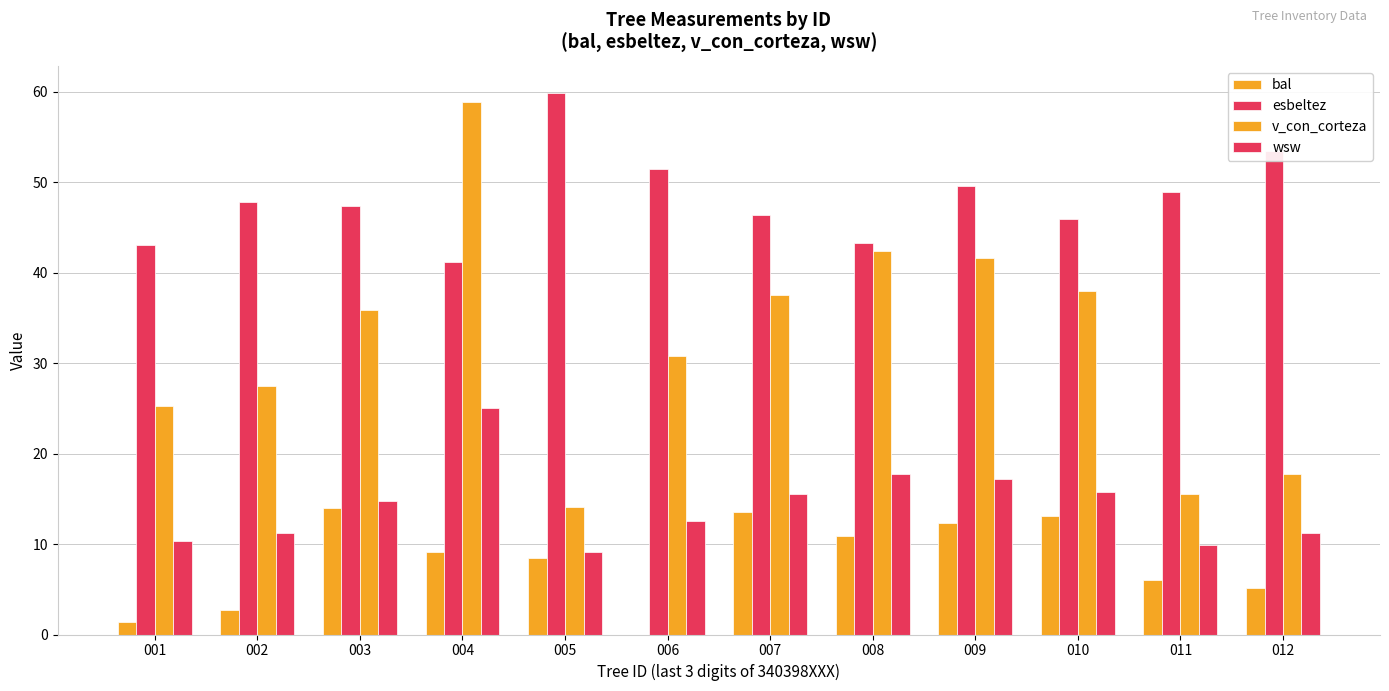

Between 004 and 007, which series saw the biggest shift?

v_con_corteza